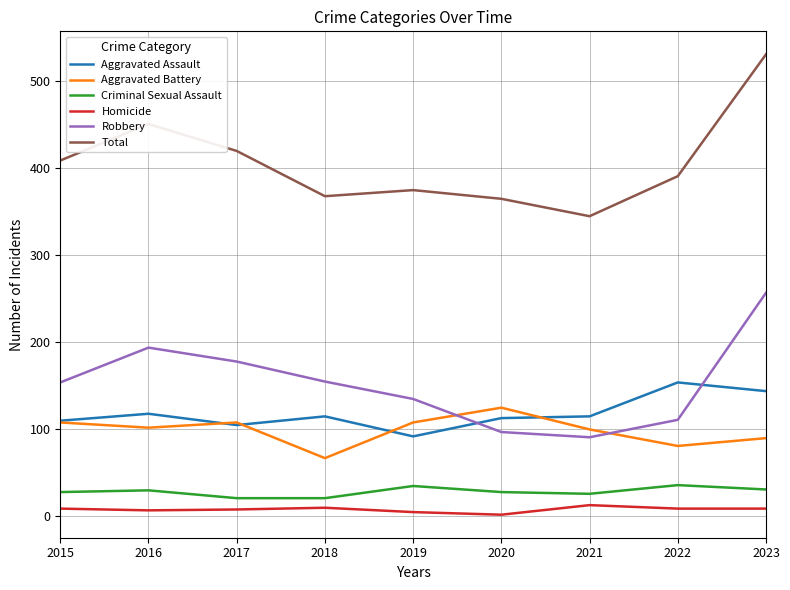

What is the difference between the maximum and second lowest values in the Aggravated Assault series?

49